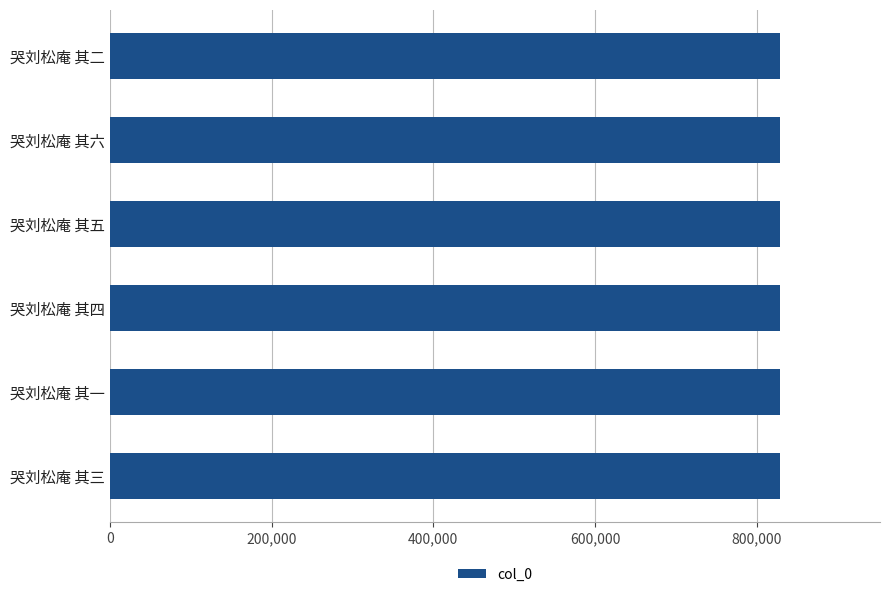

Is it true that the value at 哭刘松庵 其三 is 1344251?

False